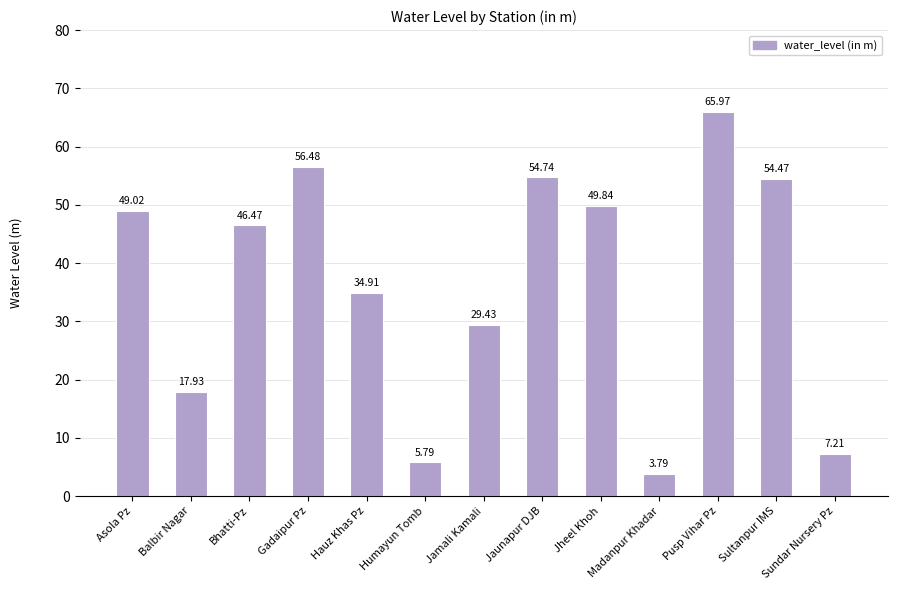

True or false: the data shows 28.9 at Asola Pz.

False